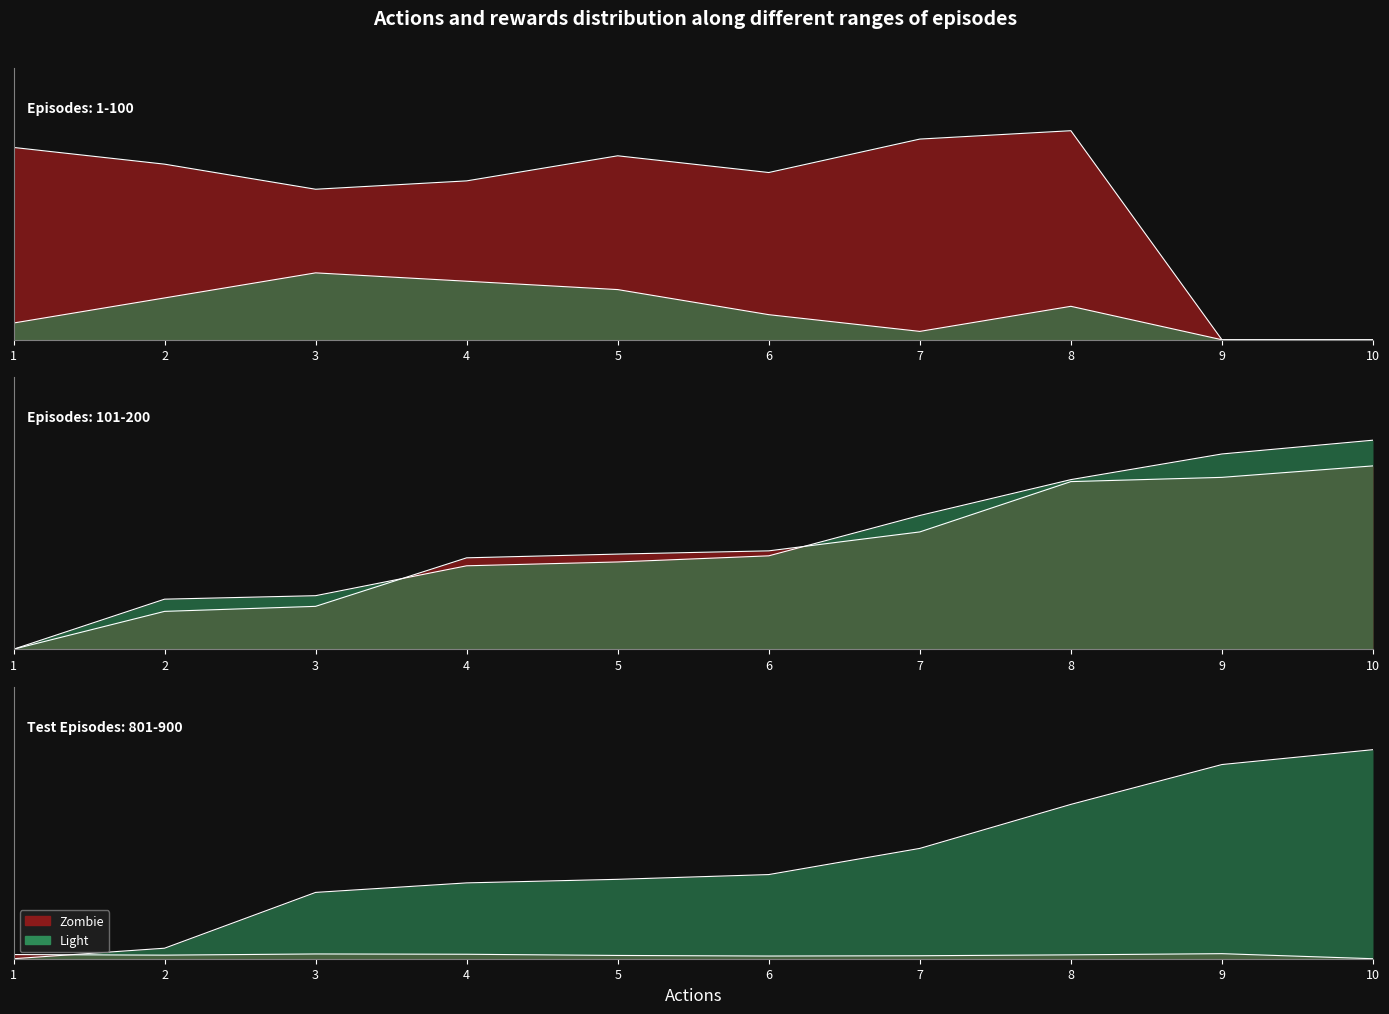

Which series has the largest total across all categories?

Zombie